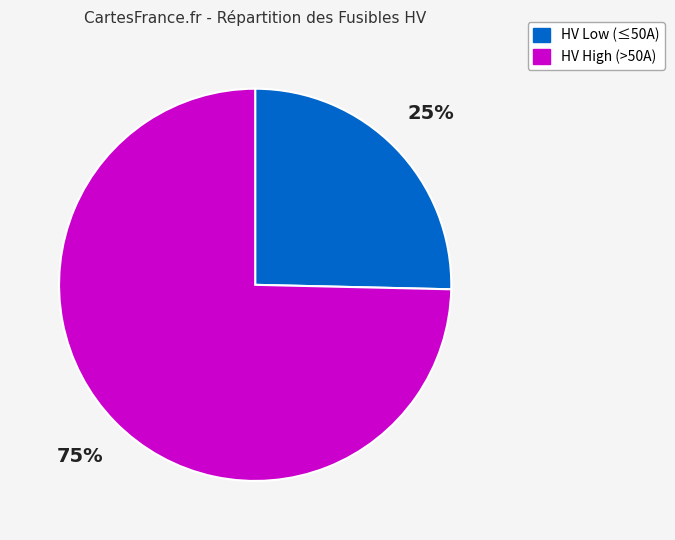

Does any single category account for the majority?

Yes